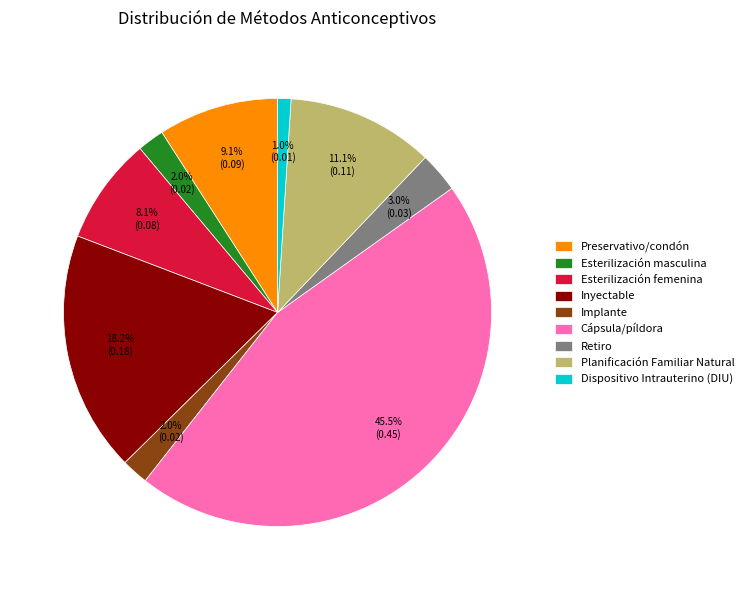

Count the number of slices in the pie.

9